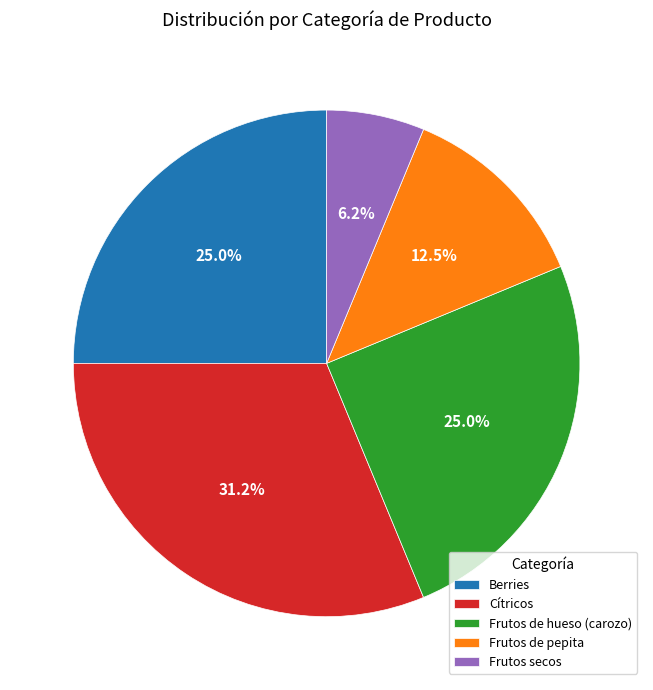

Which has a higher value, Berries or Frutos secos?

Berries